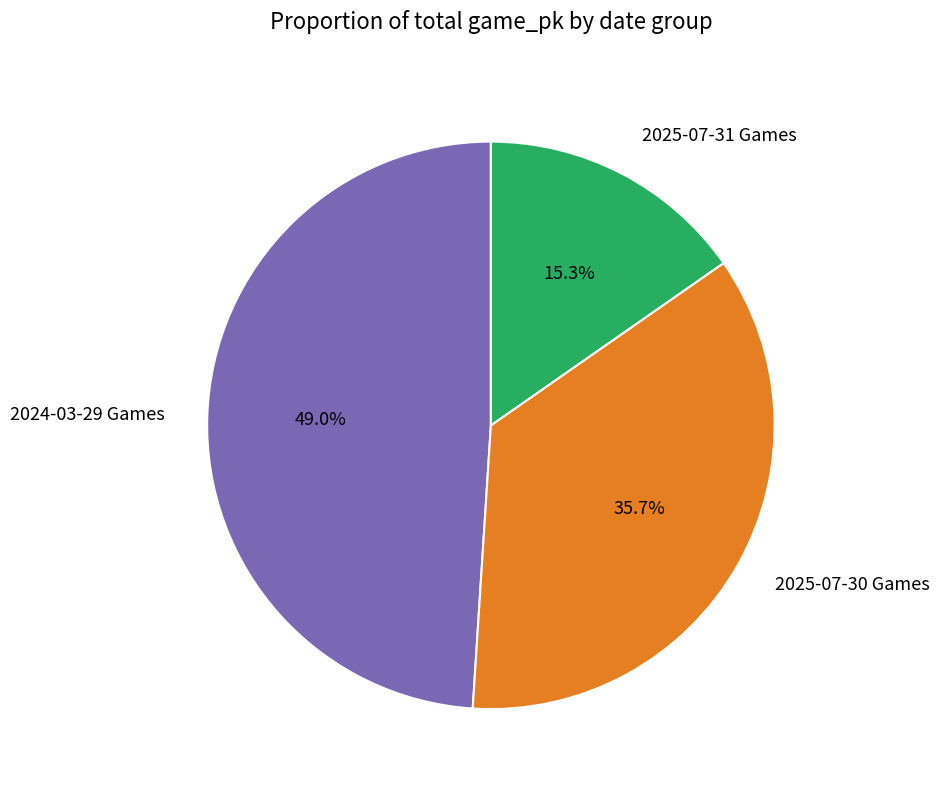

Is there any slice that represents more than half of the pie?

No